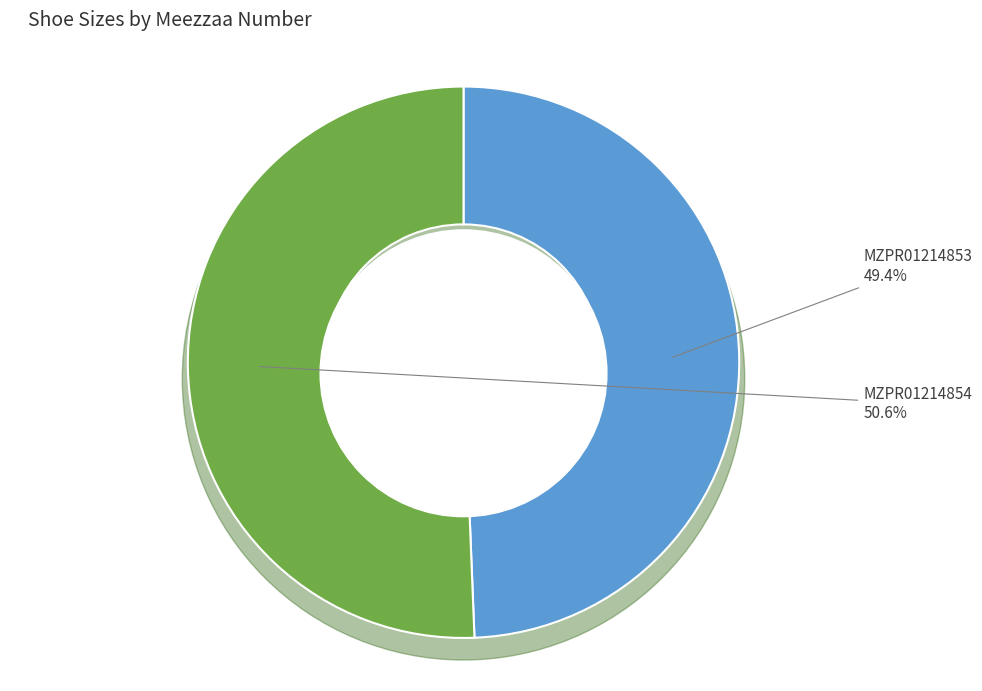

The MZPR01214854 slice represents 59% of the pie. True or false?

False